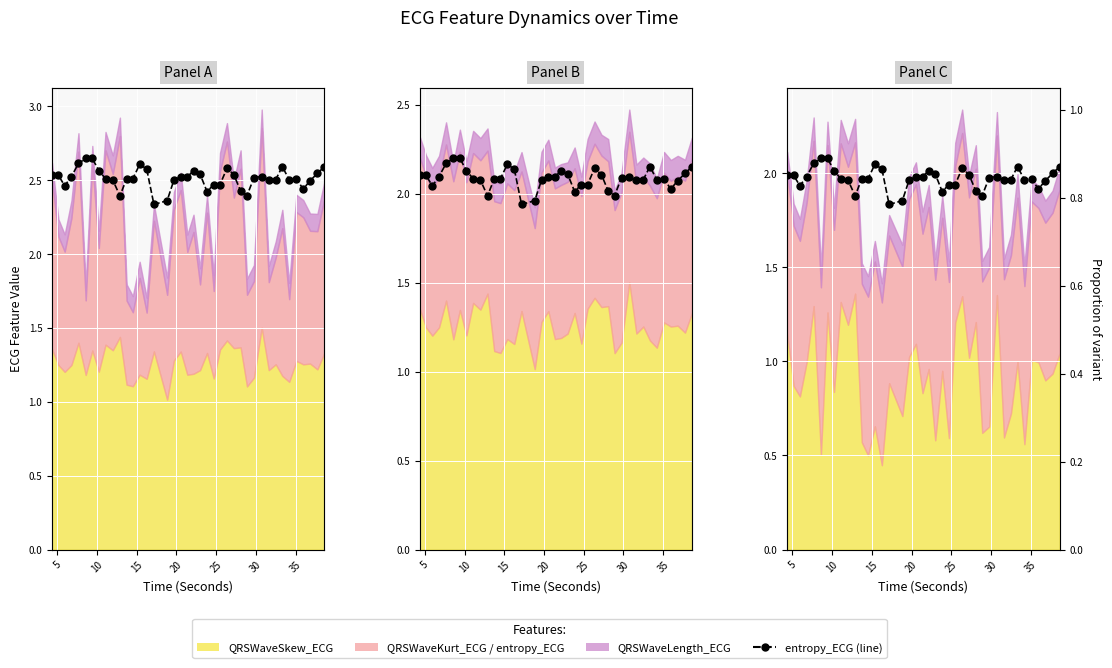

At which category does the data reach its first local valley?

10